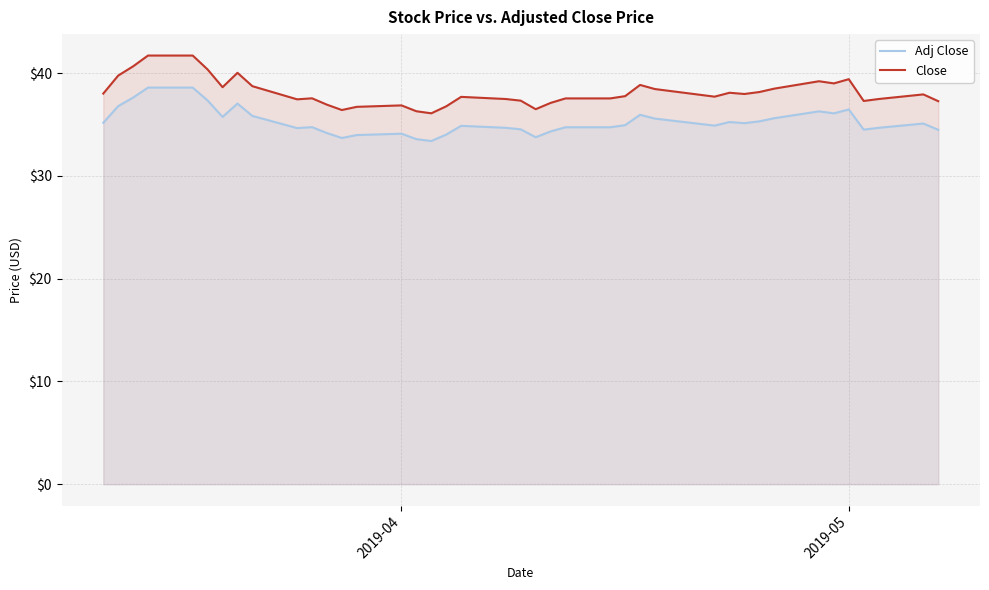

What is the lowest value of the Close series?

36.1